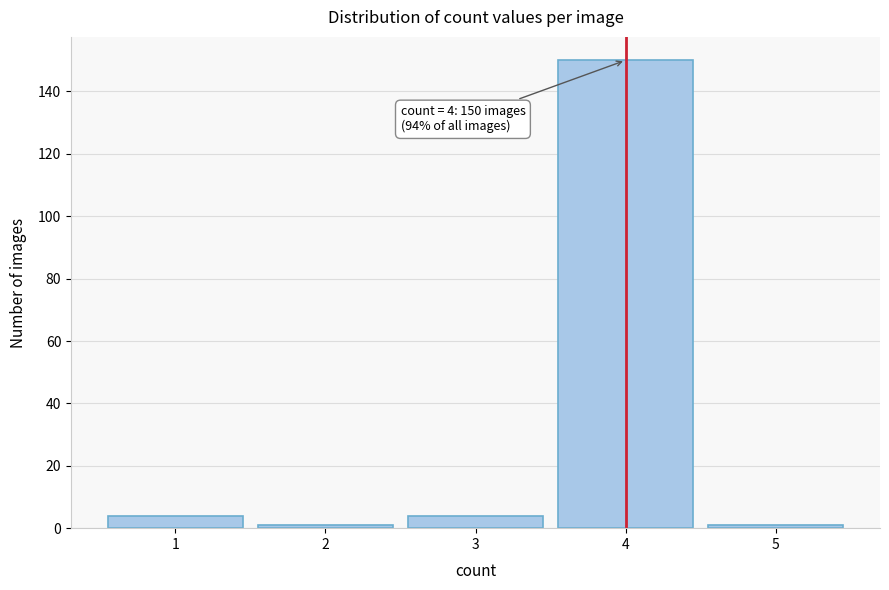

Reading left to right, what are all the values shown in this chart?

4	1	4	150	1